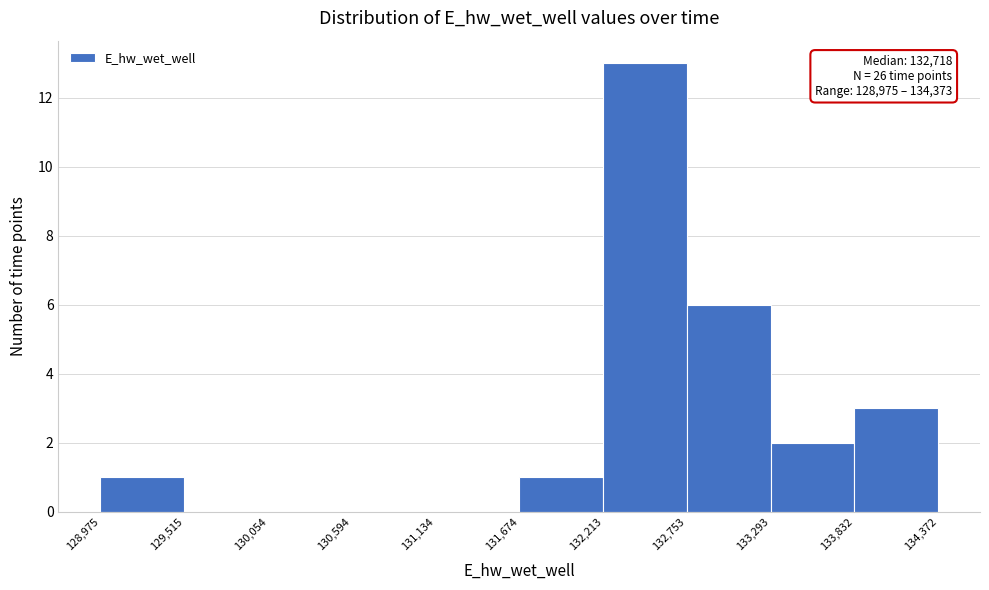

Which range on the x-axis has the tallest bar?

132,213 to 132,753